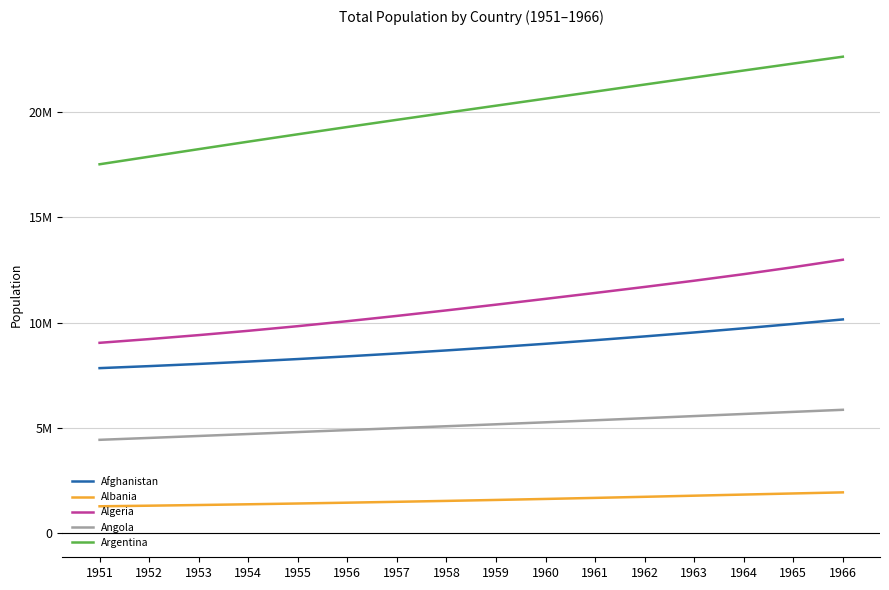

What are all the series names shown in the legend?

Afghanistan, Albania, Algeria, Angola, Argentina